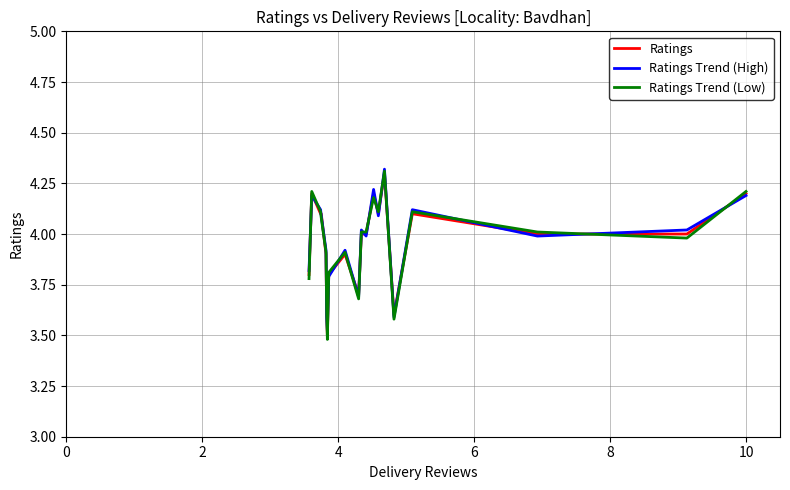

True or false: Ratings Trend (High) and Ratings Trend (Low) intersect in this chart.

True